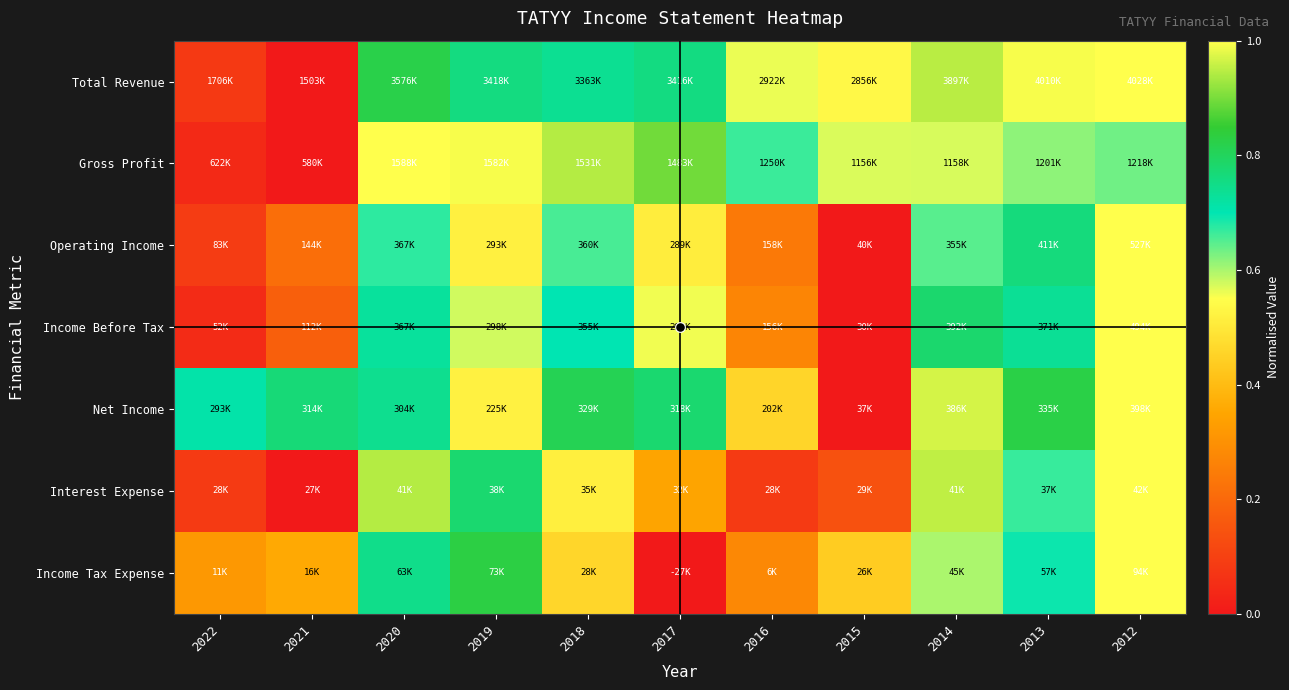

What is the greatest value displayed?

1.0